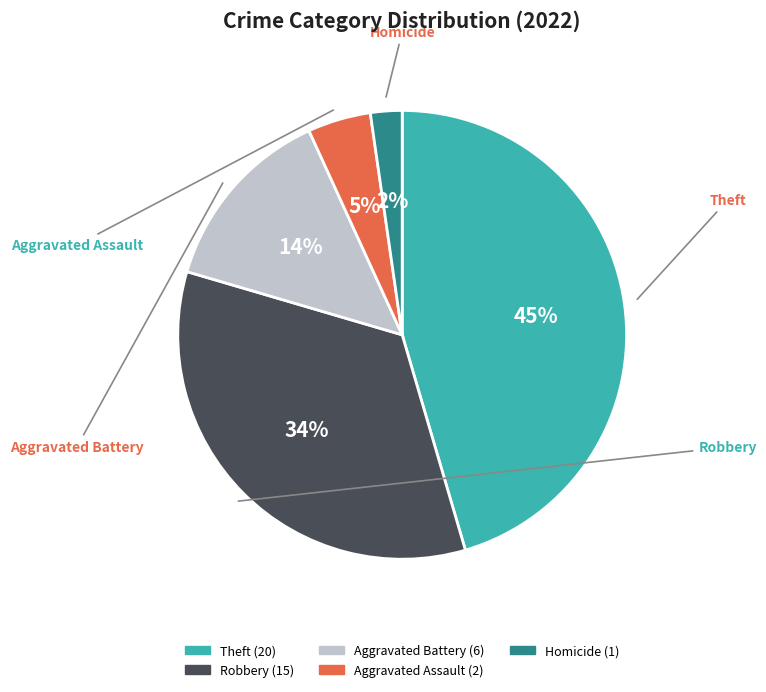

To the nearest percent, what is the difference between the largest and smallest slice percentages?

43%